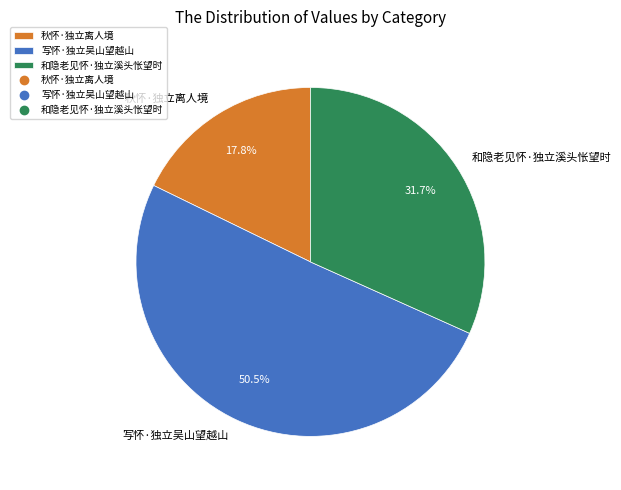

To the nearest percent, what is the difference between the 秋怀·独立离人境 and 写怀·独立吴山望越山 slice percentages?

33%